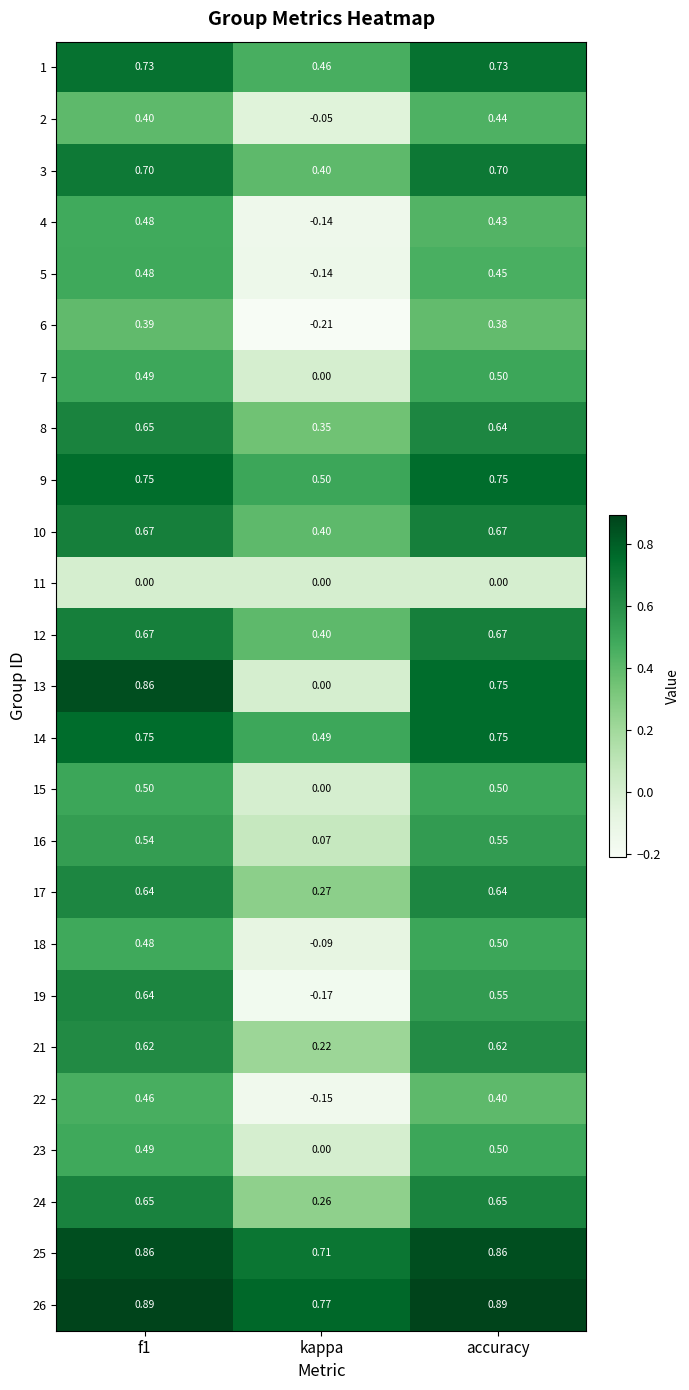

At which label is 23 closest to 0?

kappa